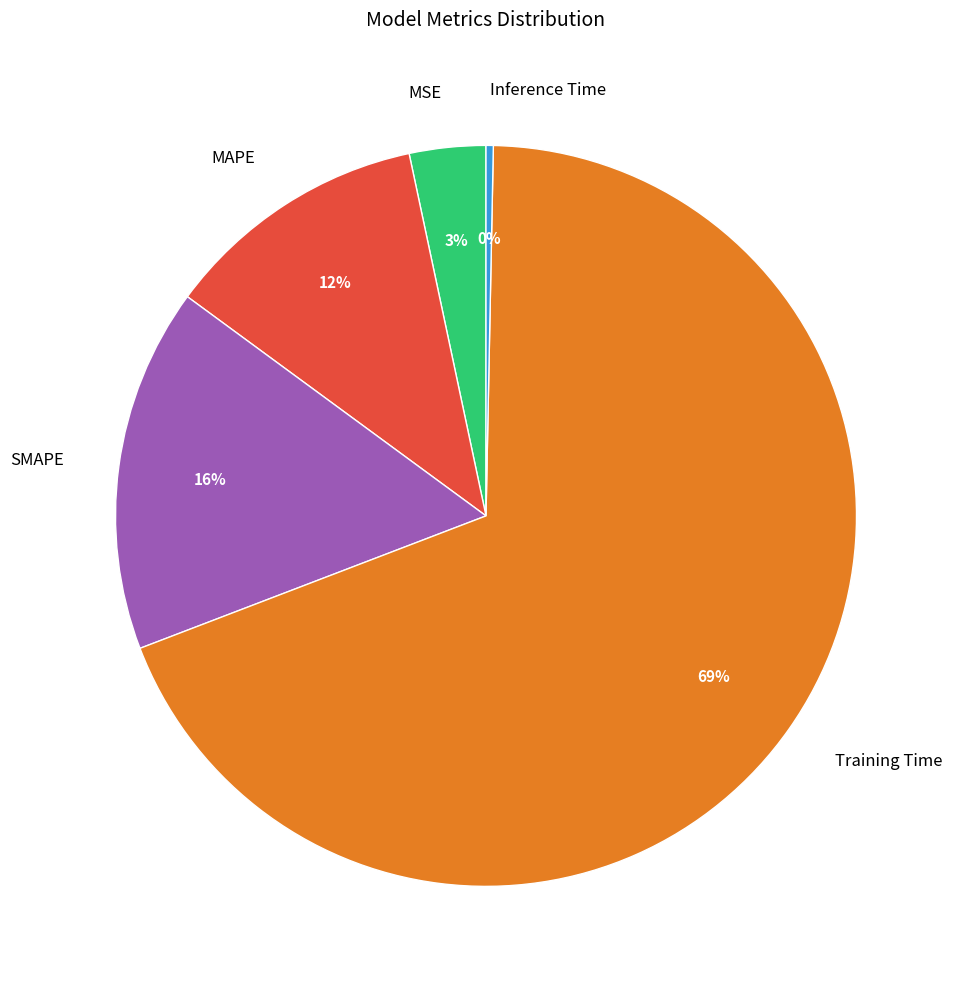

Rank the categories by value from highest to lowest.

Training Time, SMAPE, MAPE, MSE, Inference Time